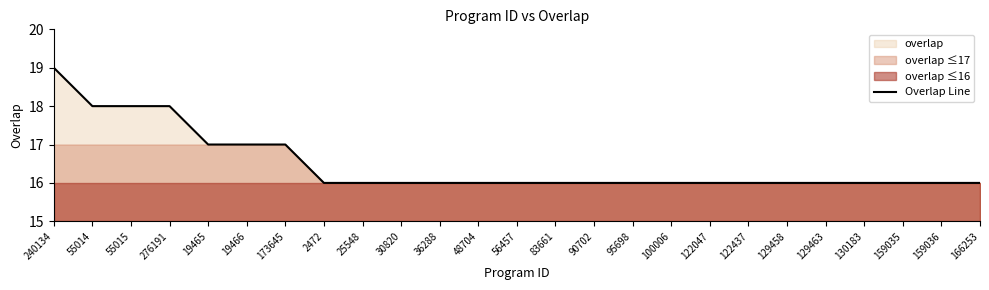

What is the label of the 12th point from the left?

48704